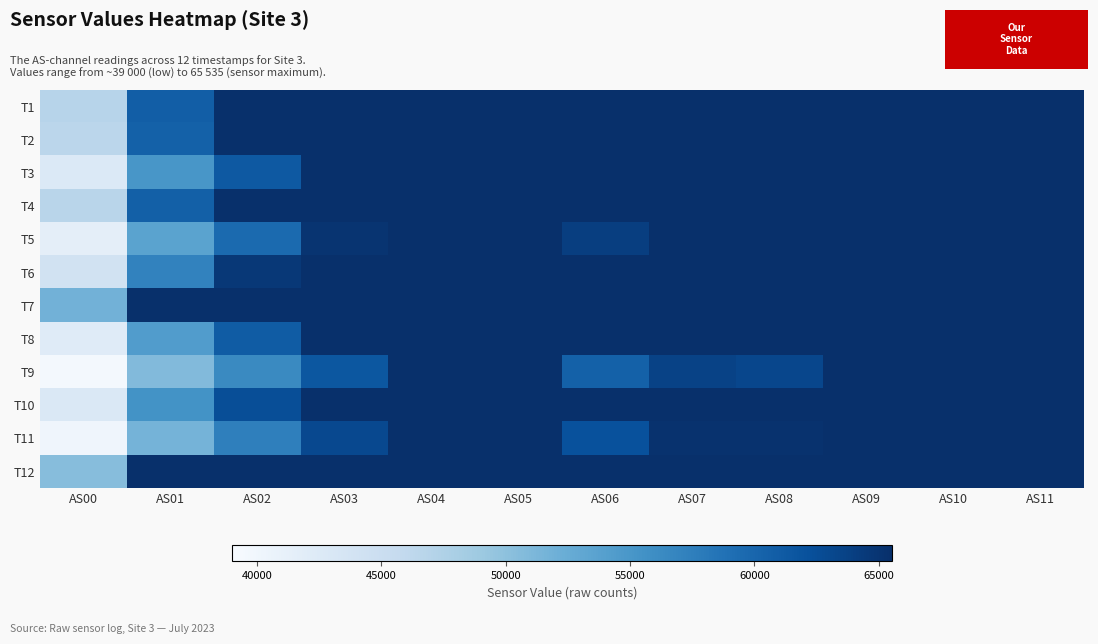

How many data points does each series have?

12